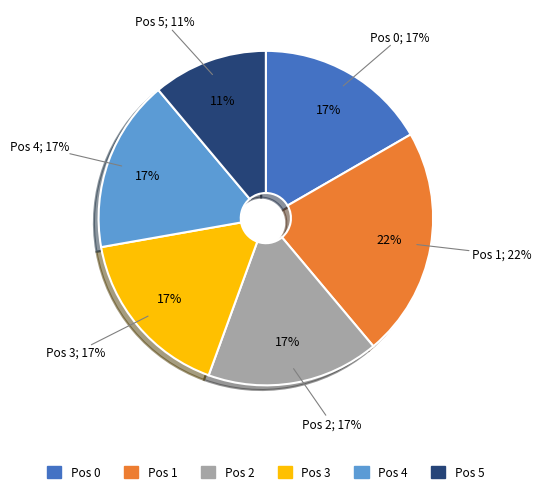

Is it true that 34 is 2% of the pie?

True